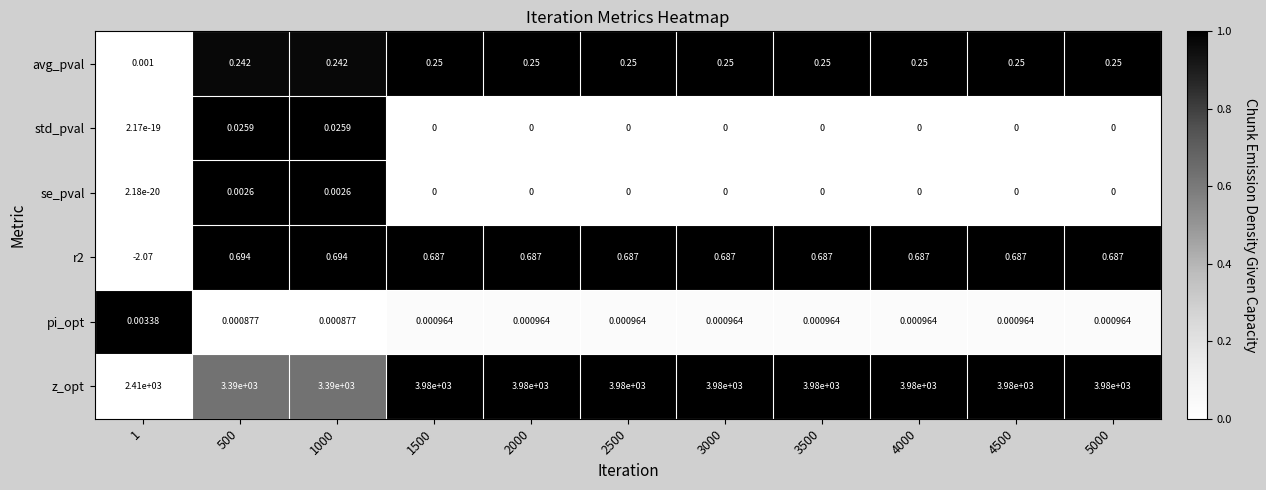

Which series has the widest spread of values?

z_opt